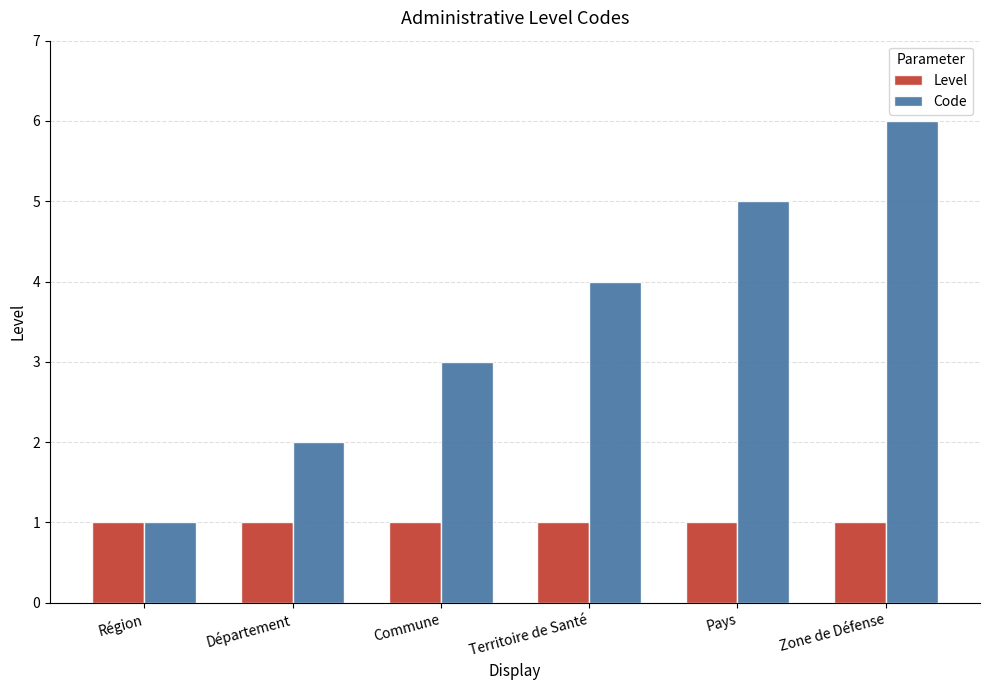

The Level series shows 1 at Zone de Défense. True or false?

True